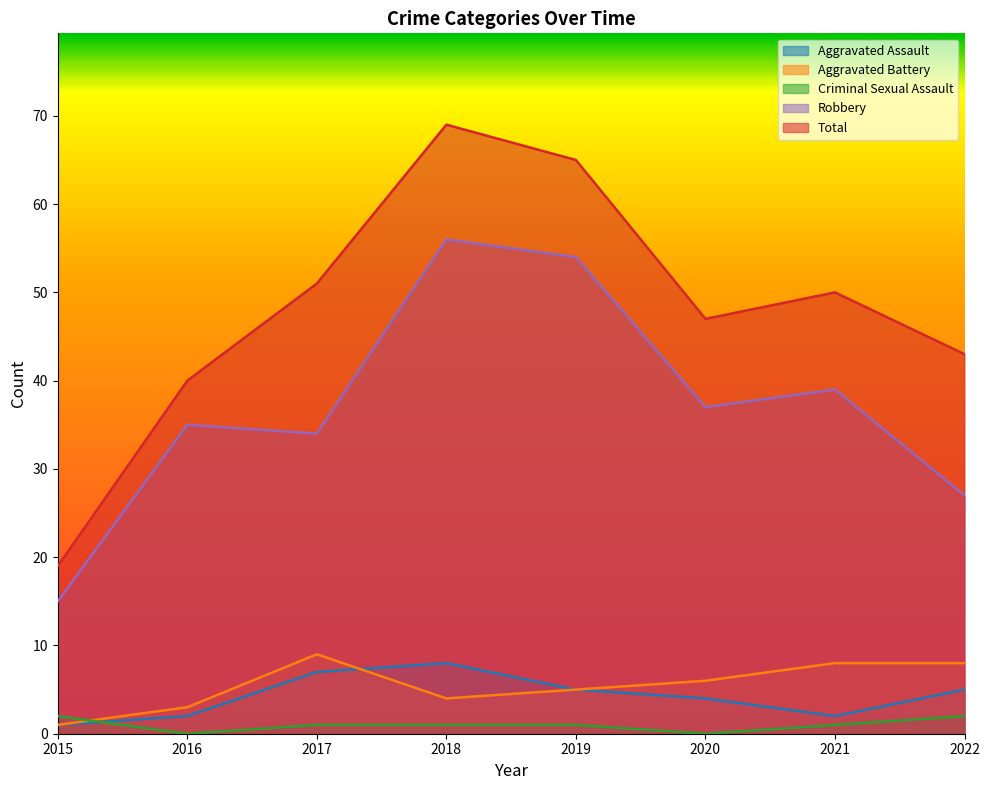

What is the total value across all series at 2020?

94